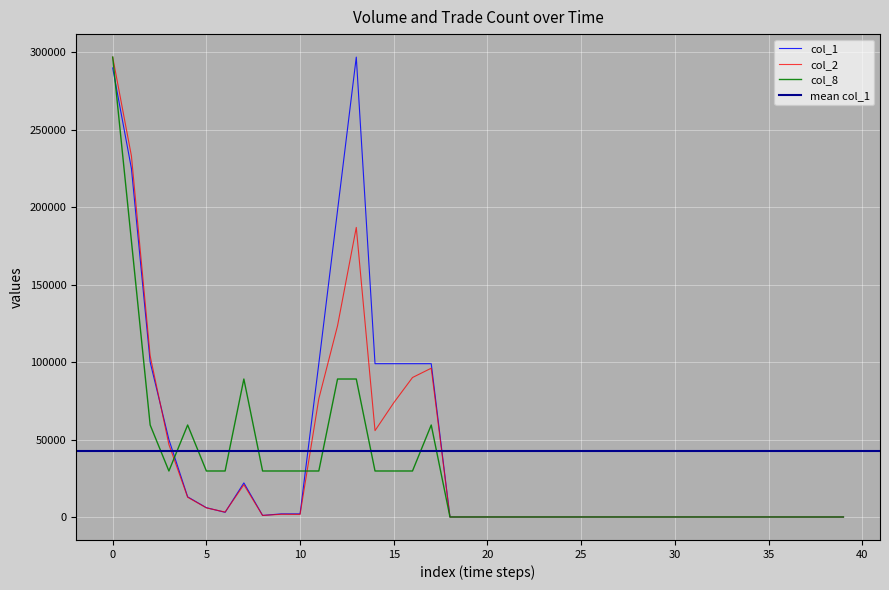

The value of col_8 at 33 is 0.0. True or false?

True